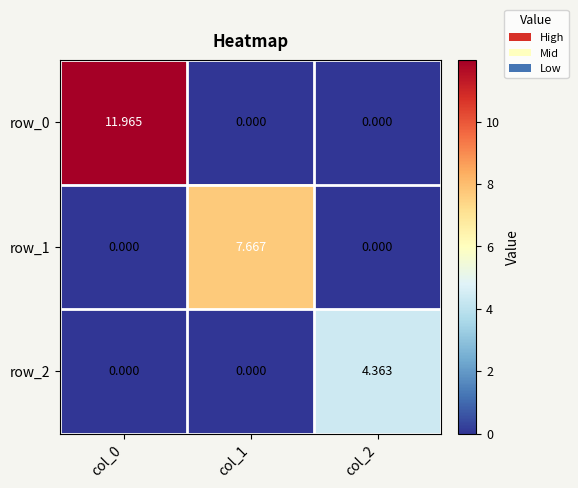

How many values in row_1 are above zero?

1